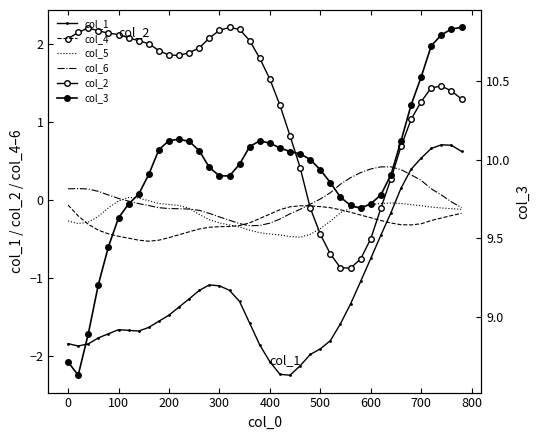

True or false: col_1 and col_2 cross at least once.

False